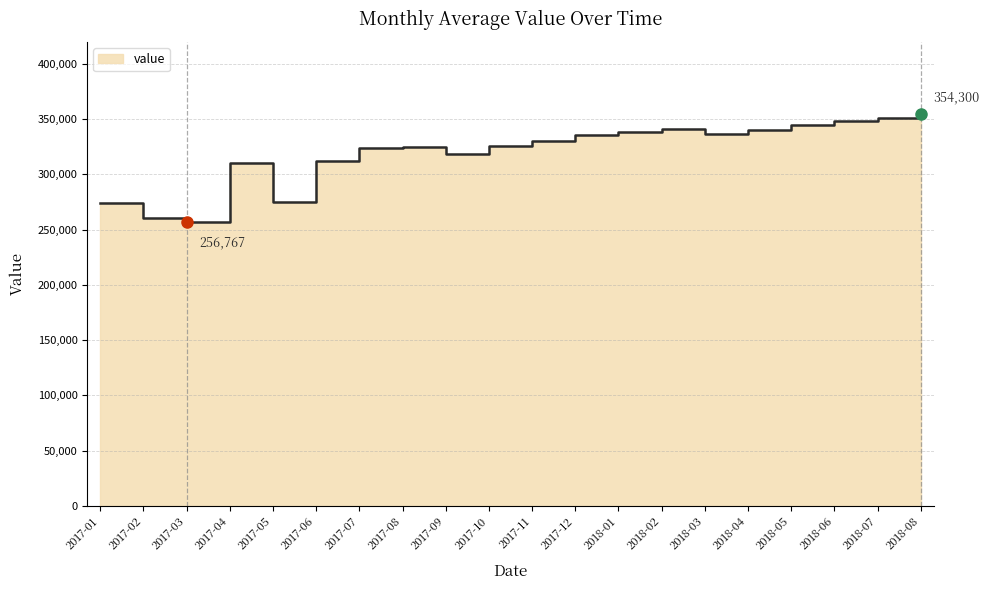

List the labels in order of value, largest first.

2018-08, 2018-07, 2018-06, 2018-05, 2018-02, 2018-04, 2018-01, 2018-03, 2017-12, 2017-11, 2017-10, 2017-08, 2017-07, 2017-09, 2017-06, 2017-04, 2017-05, 2017-01, 2017-02, 2017-03